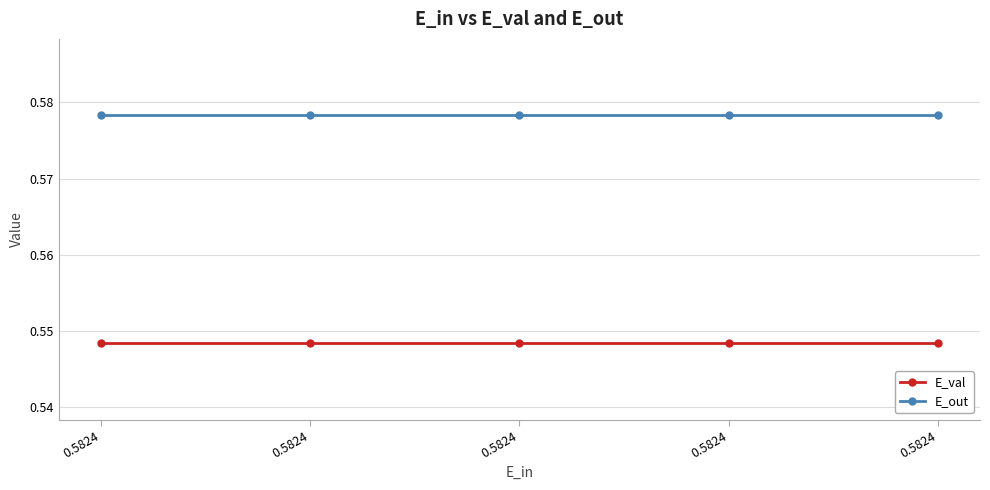

List the labels in order of E_val value, smallest first.

0.5824, 0.5824, 0.5824, 0.5824, 0.5824